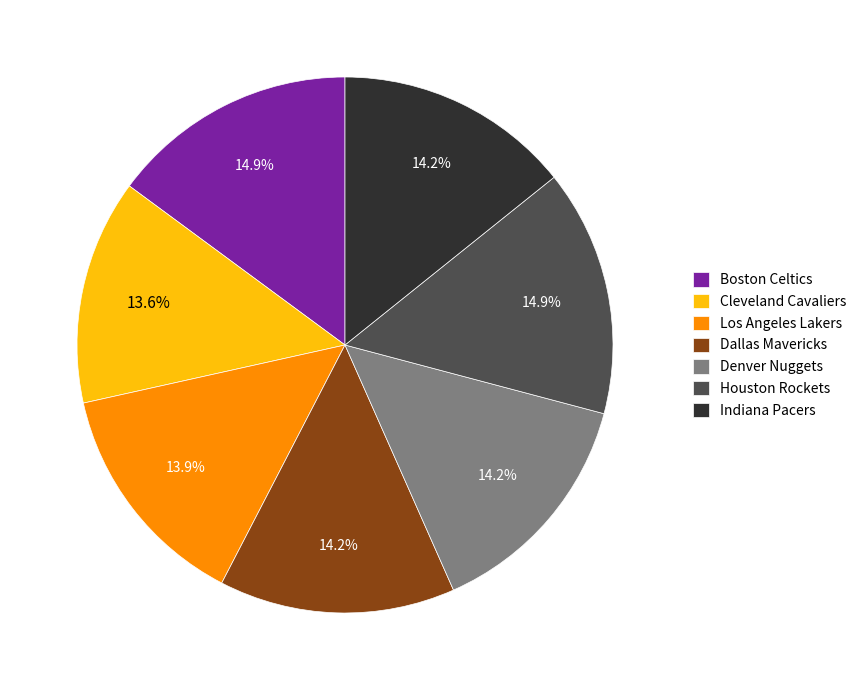

Approximately how many times larger is the value at Dallas Mavericks compared to Cleveland Cavaliers?

1.0